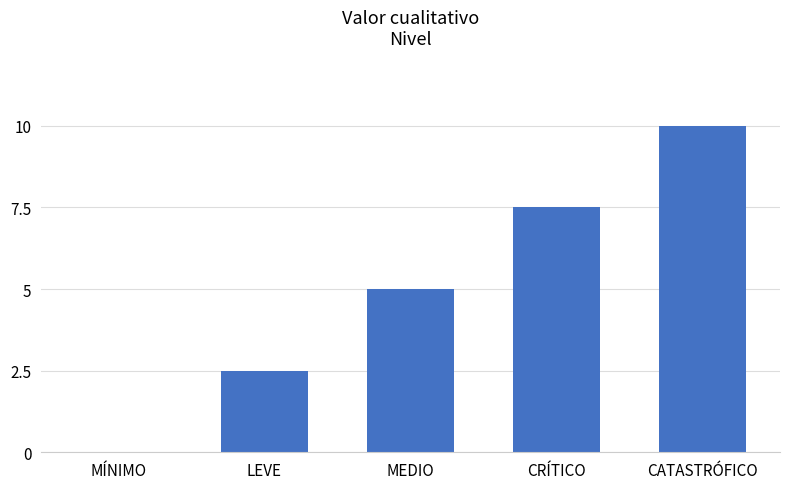

What is the approximate value at LEVE?

2.5